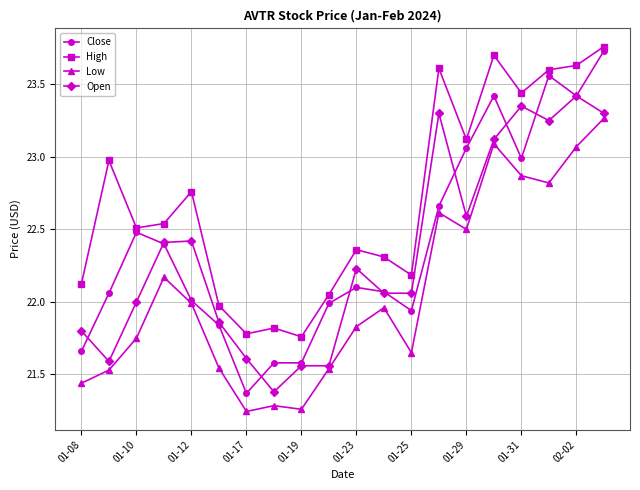

Which series has the widest spread of values?

Close